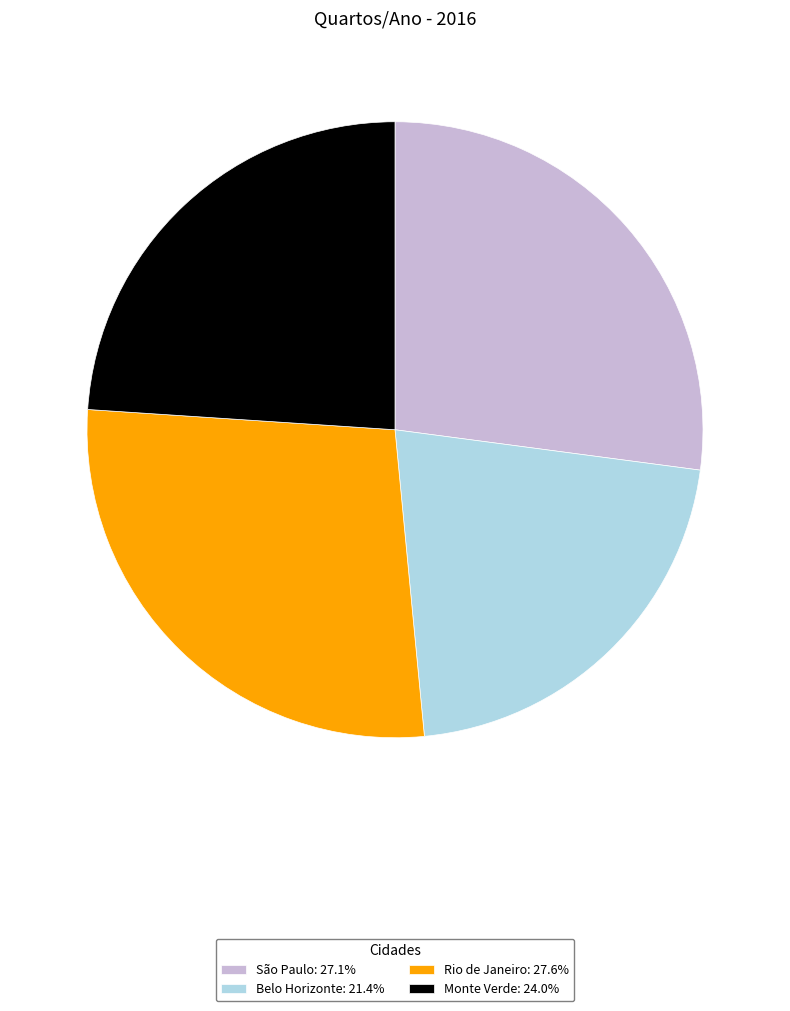

What is the ratio of the value at Monte Verde to the value at Belo Horizonte?

1.1